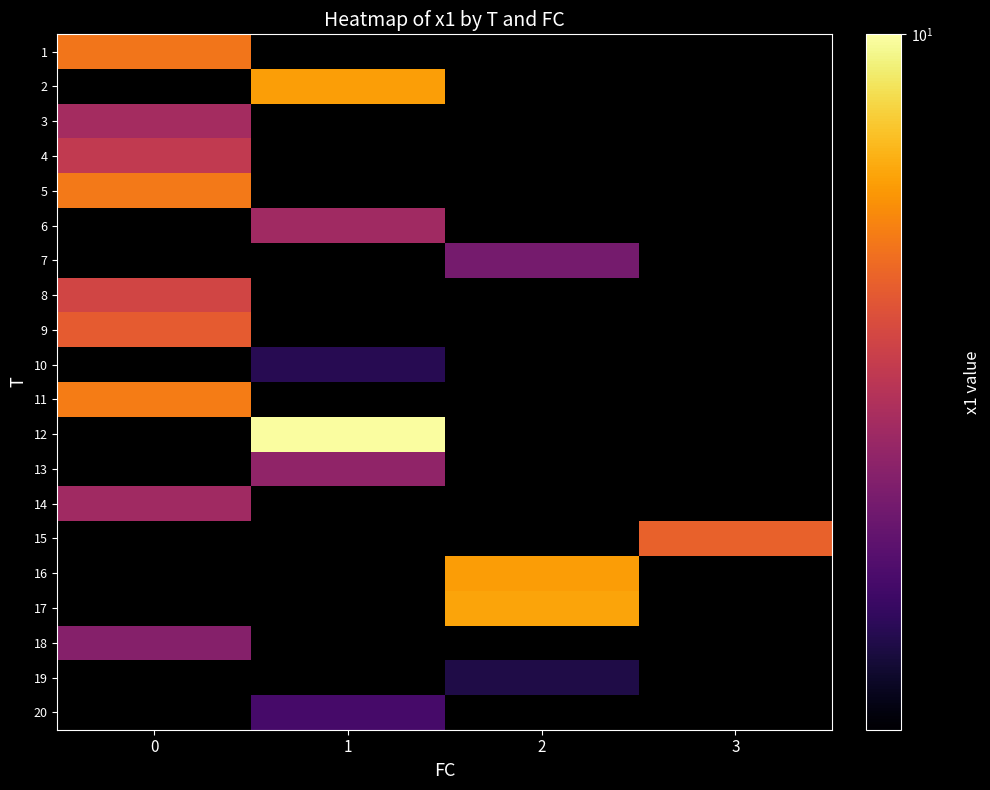

Rank the categories by 9 value from highest to lowest.

0, 1, 2, 3